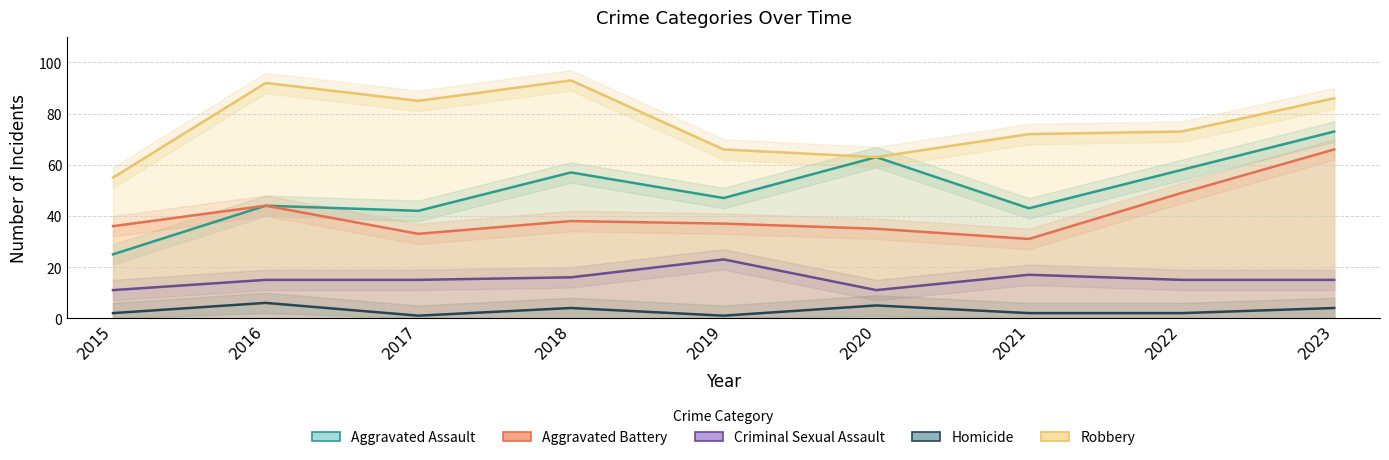

Between 2019 and 2022, which series saw the biggest shift?

Aggravated Battery